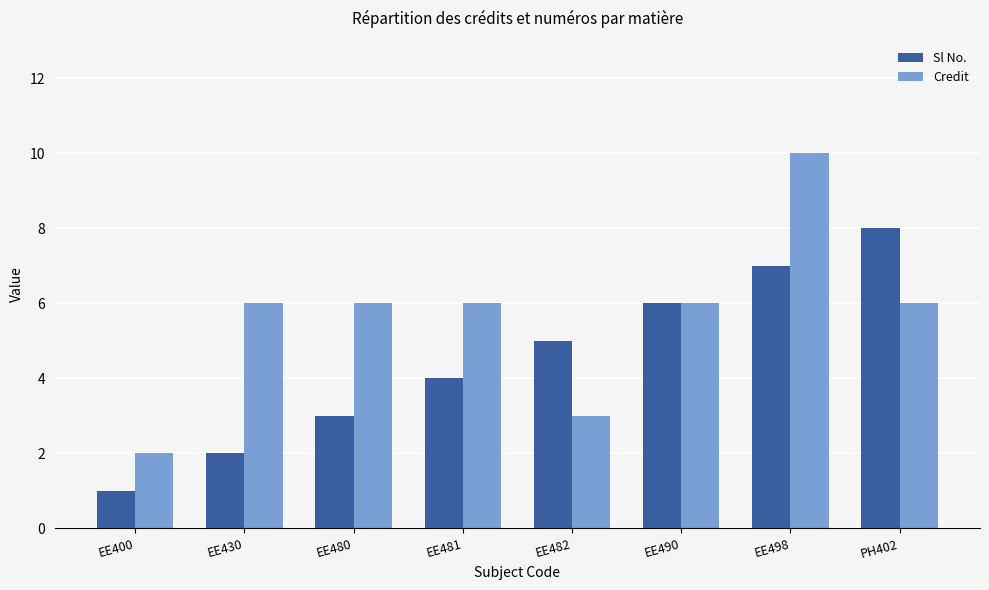

What is the difference between the maximum and minimum values in the Credit series?

8